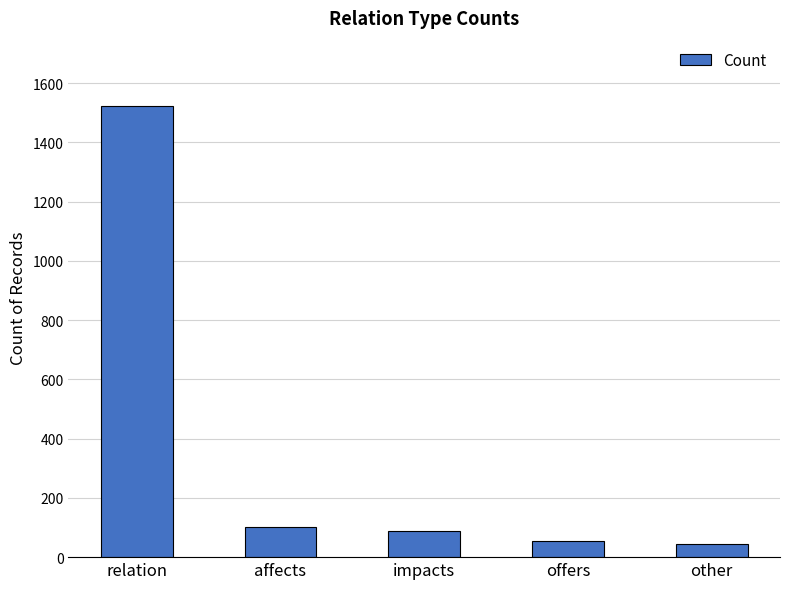

What is the label of the 5th bar from the right?

relation